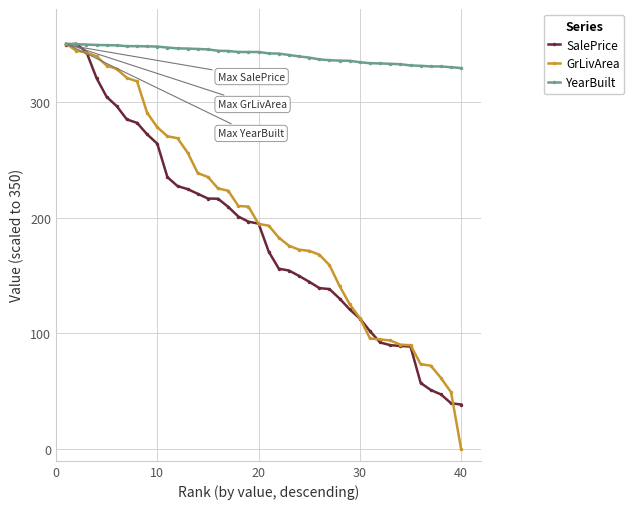

What is the value of the SalePrice point at the 25th from the left?

144.5